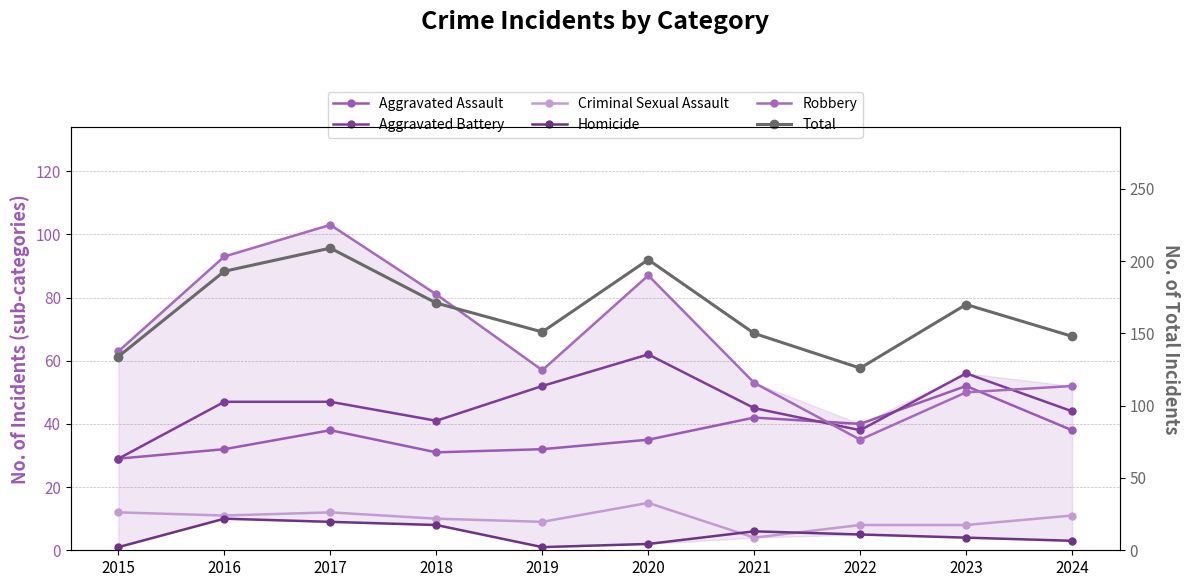

What are all the series names shown in the legend?

Aggravated Assault, Aggravated Battery, Criminal Sexual Assault, Homicide, Robbery, Total